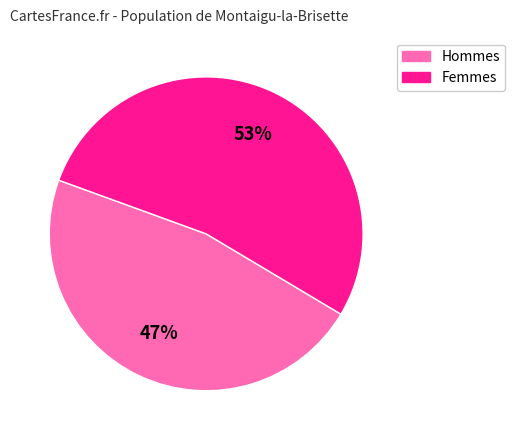

Which has a higher value, Hommes or Femmes?

Femmes